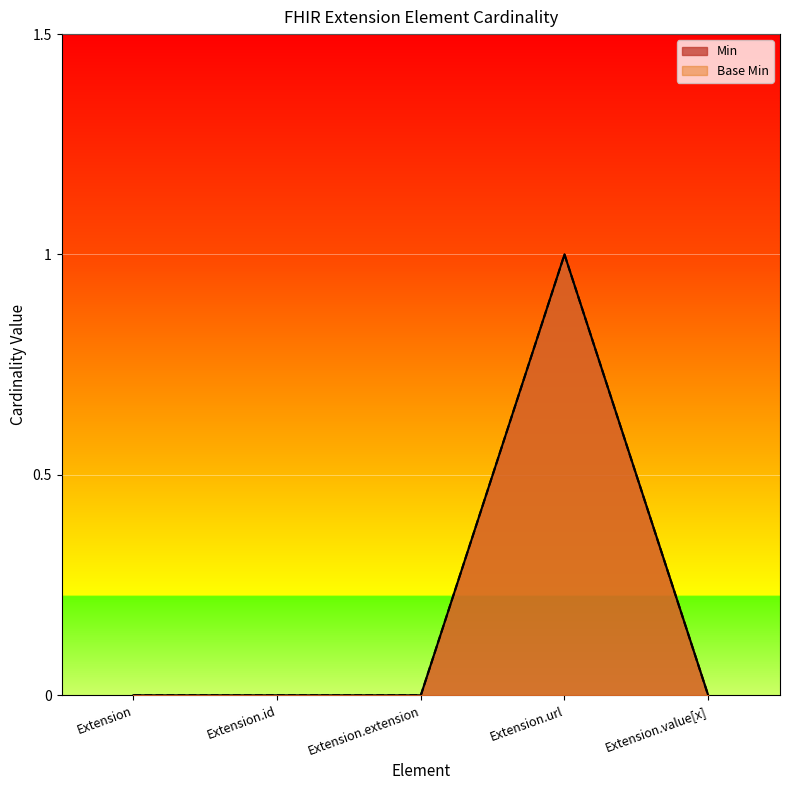

What are all the series names shown in the legend?

Min, Base Min